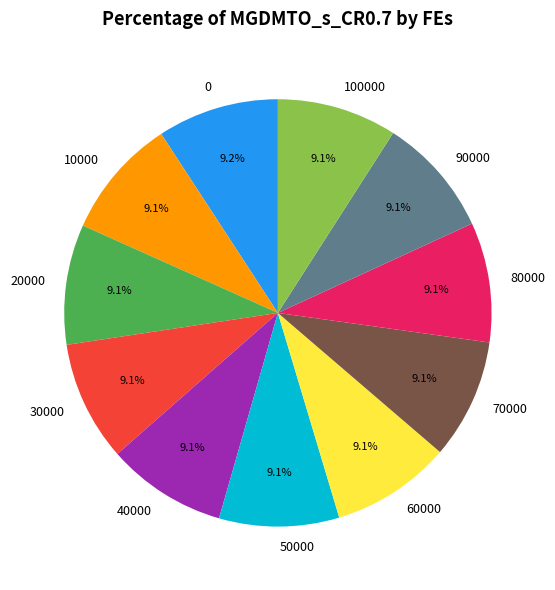

True or false: 50000 accounts for 3% of the total.

False